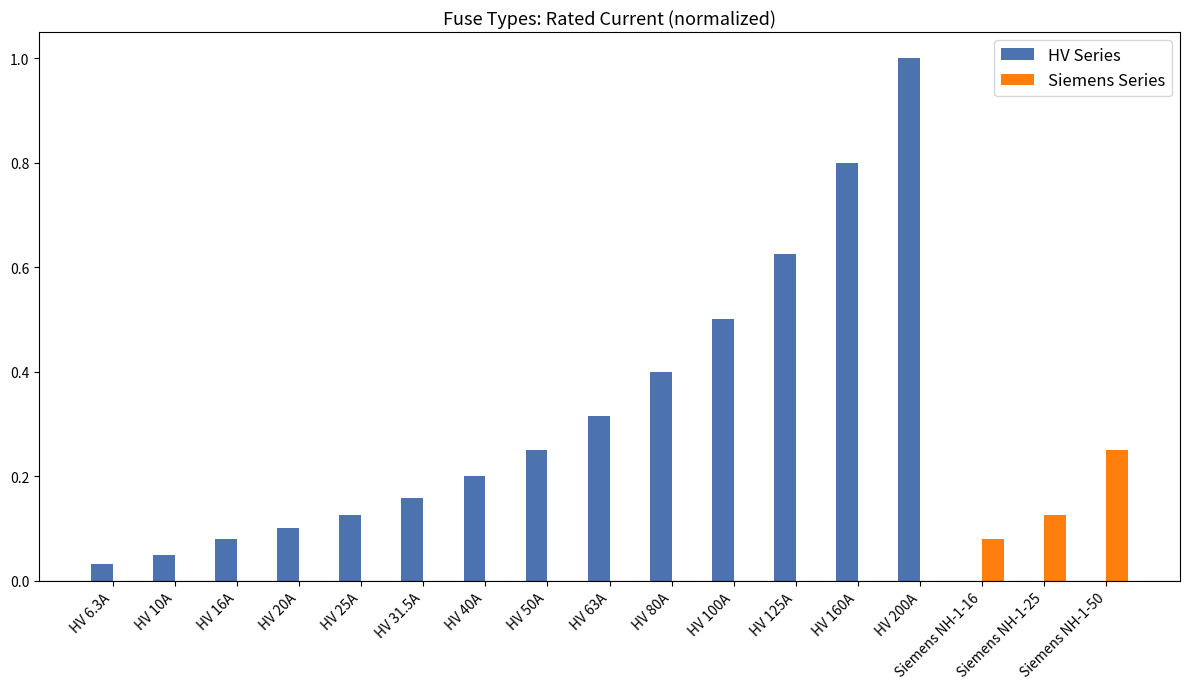

How many Siemens Series values are between 0 and 1?

17